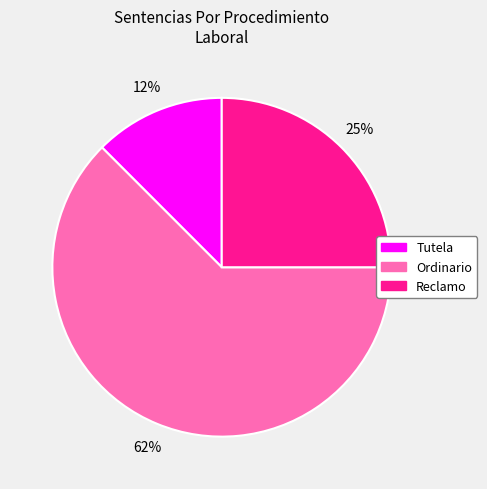

Which category has the biggest portion of the pie?

Ordinario